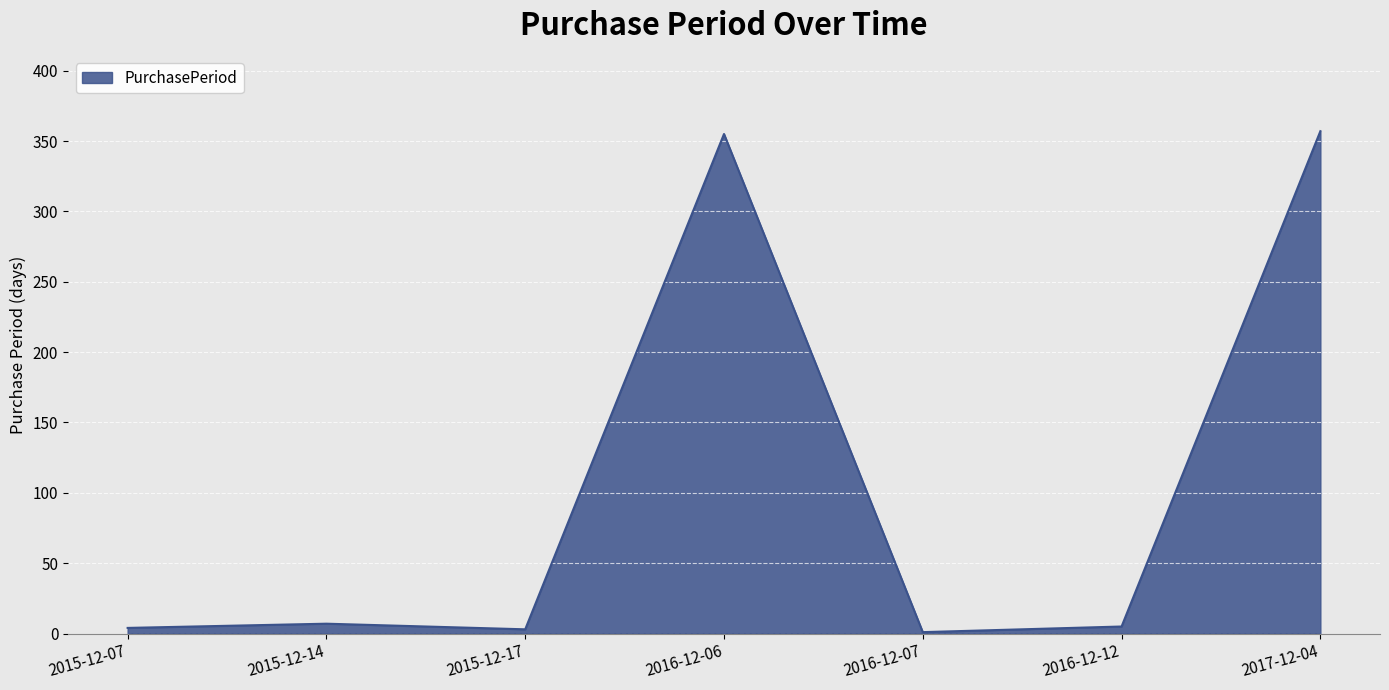

Is it true that the value at 2016-12-06 is 355?

True